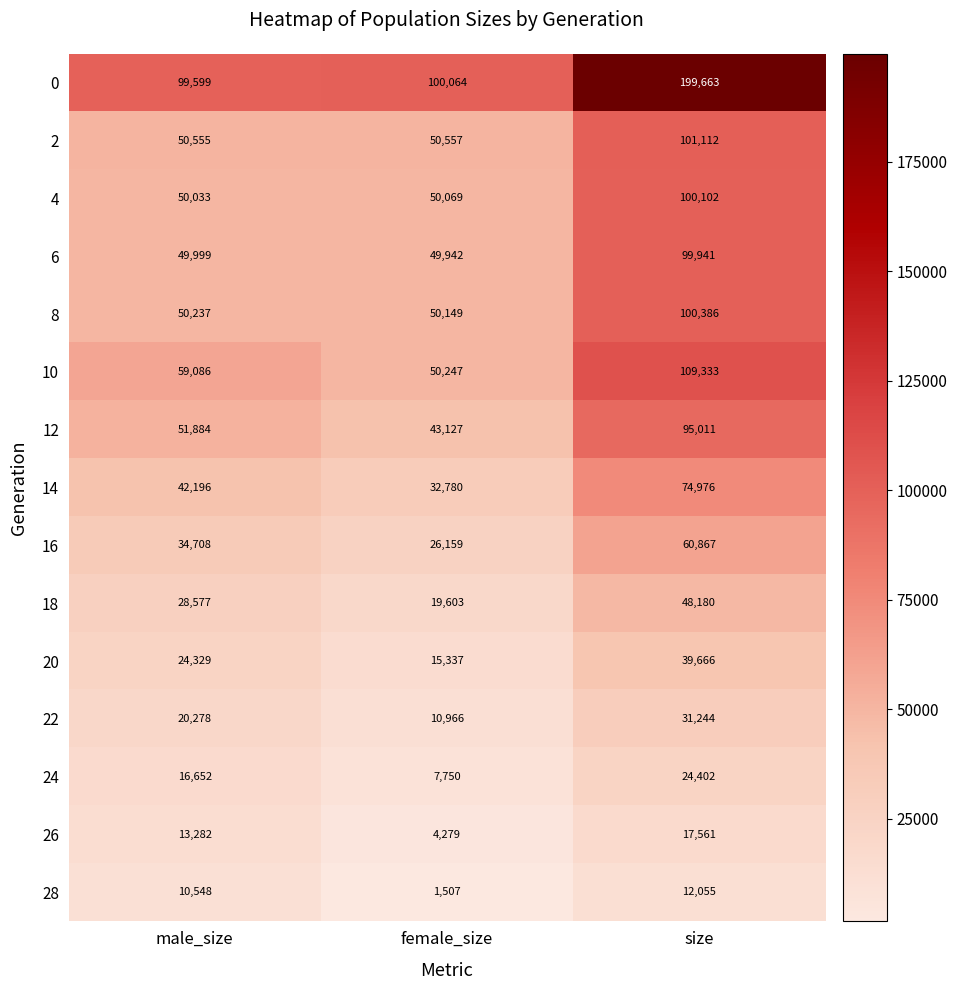

The value of 22 at male_size is 20278. True or false?

True